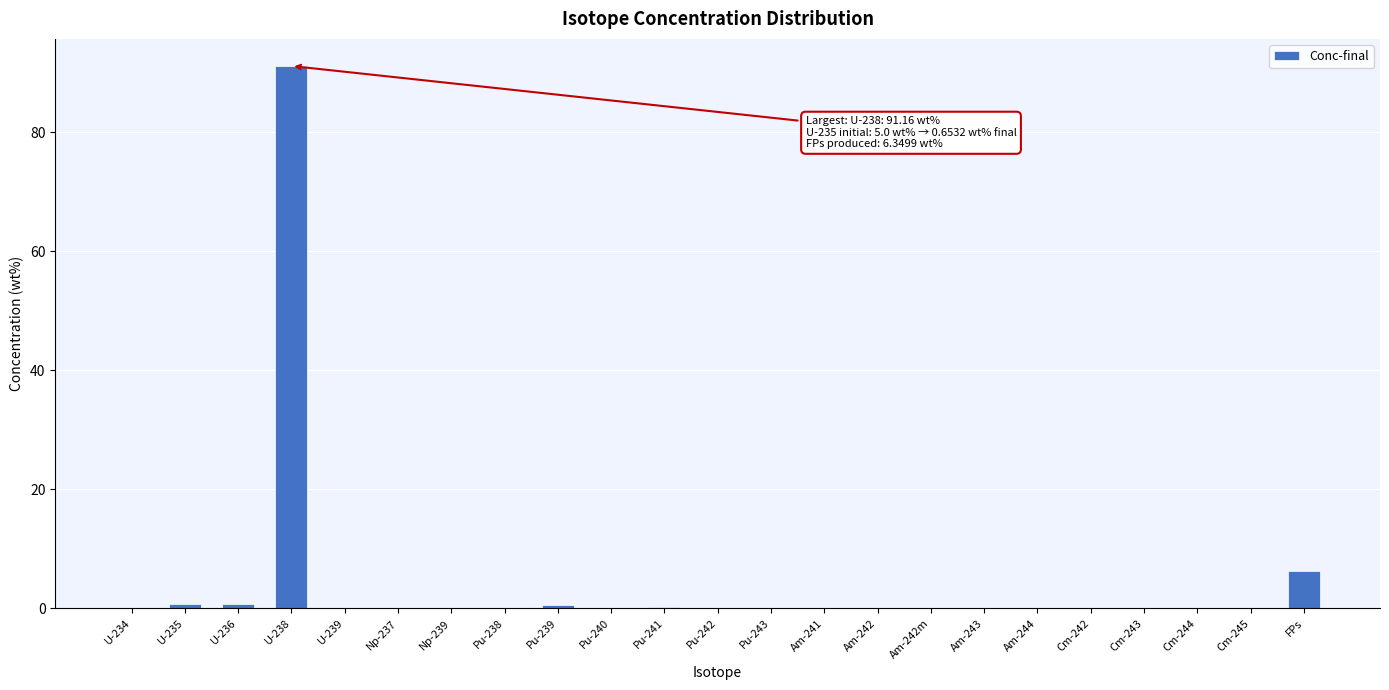

Which category has the highest value across all series?

U-238